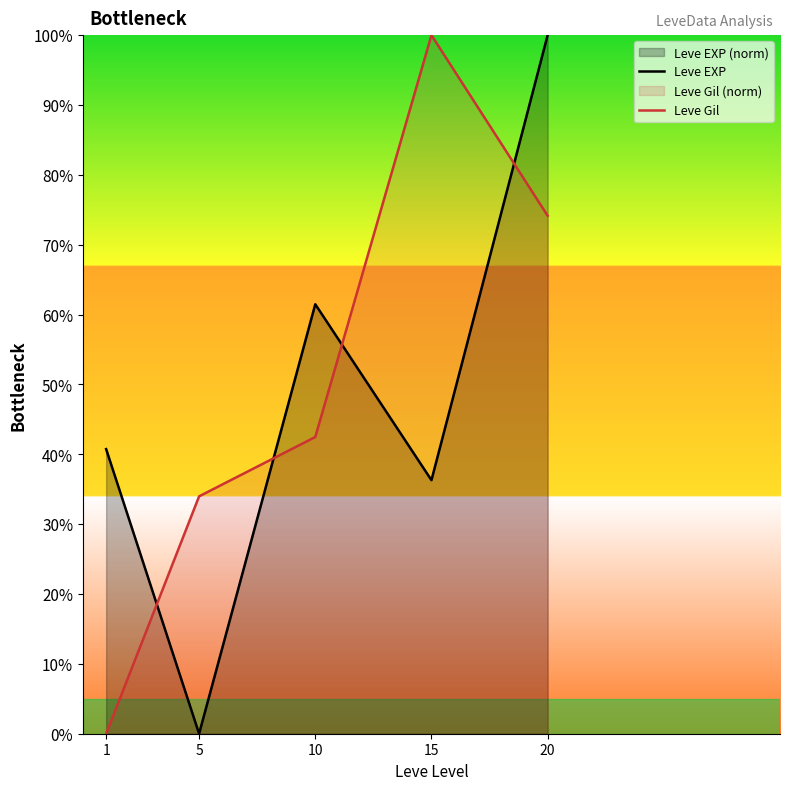

How many lines are shown in the chart?

2